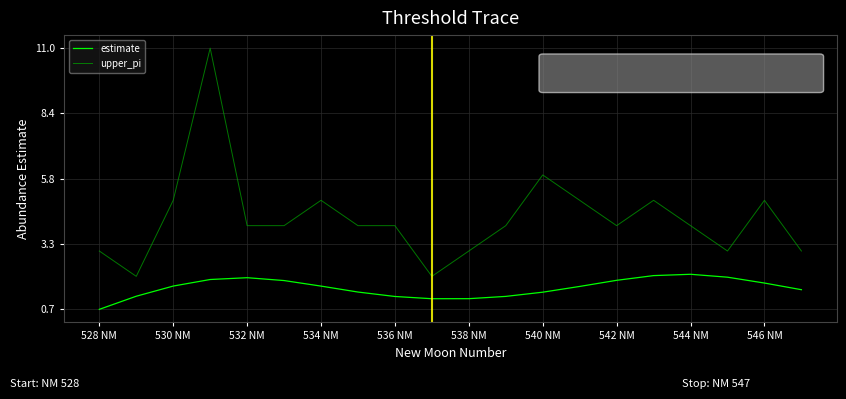

Rank the series by their maximum value, from highest to lowest.

upper_pi, estimate